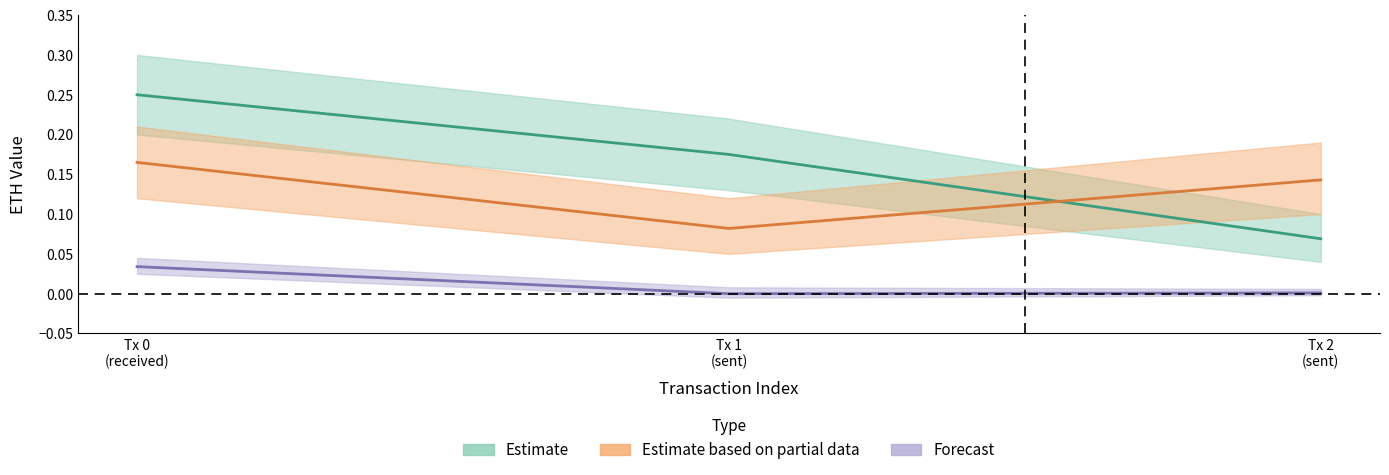

What is the difference between the Estimate values at Tx 1
(sent) and Tx 0
(received)?

0.1